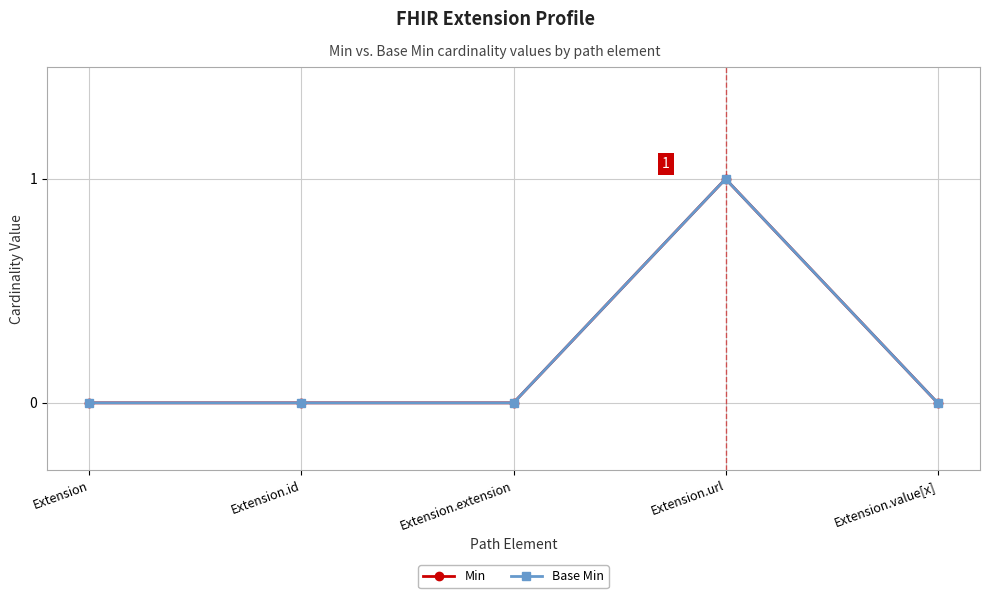

Does the chart have visible grid lines?

Yes